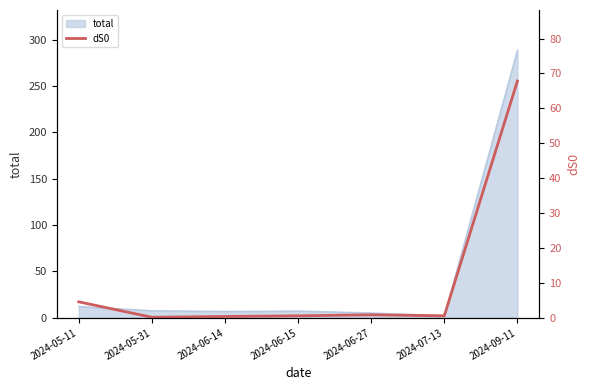

Which label corresponds to the smallest value in the chart?

2024-05-31